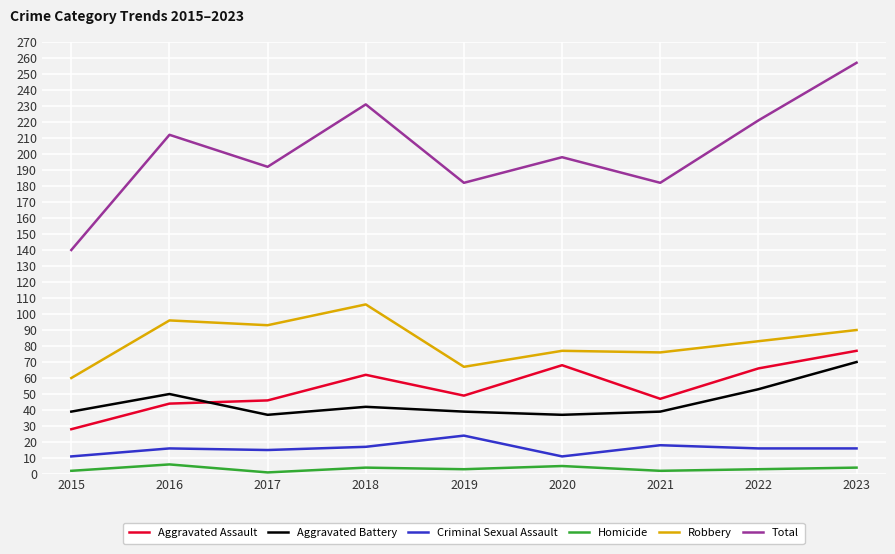

What is the average value of the Robbery series?

83